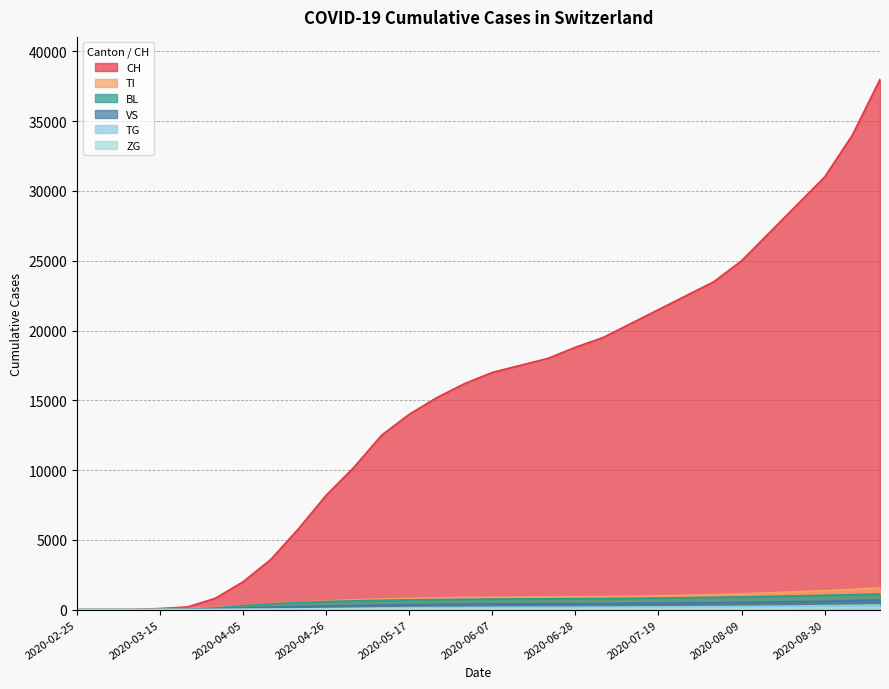

What is the difference between the second highest and minimum values in the TG series?

306